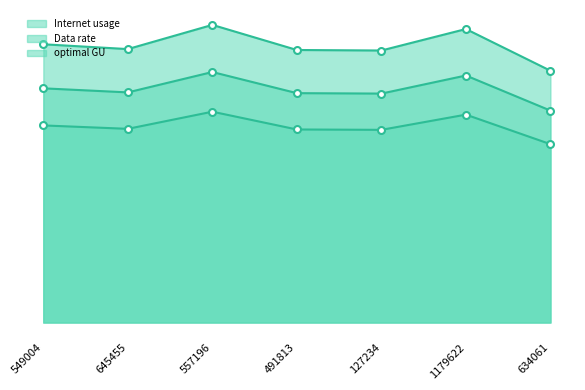

Which category has the highest value in the optimal GU series?

557196